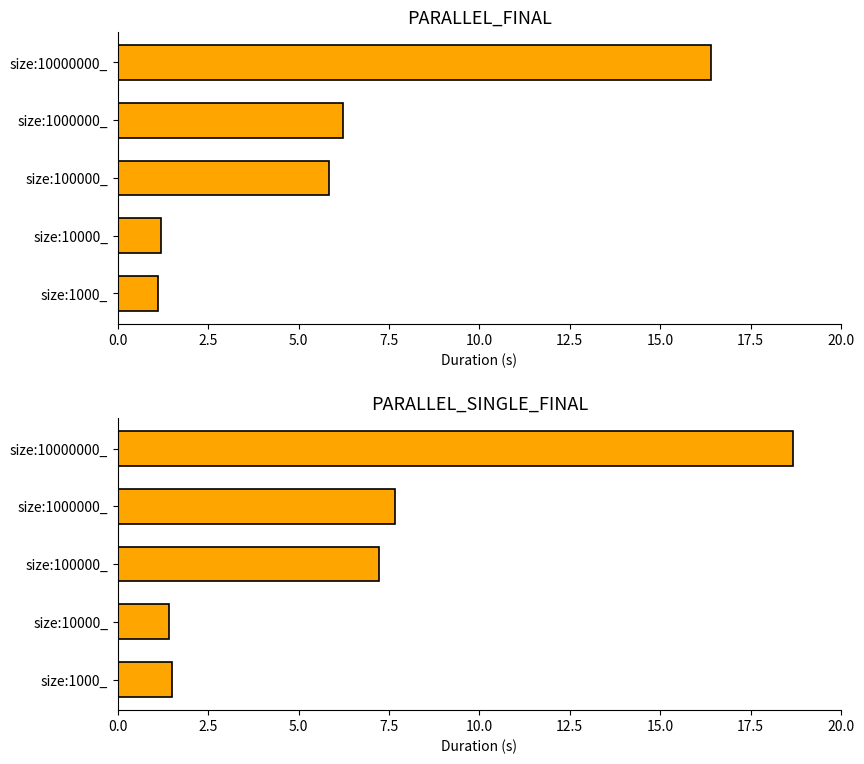

What is the difference between the highest and lowest values at size:100000_?

1.4